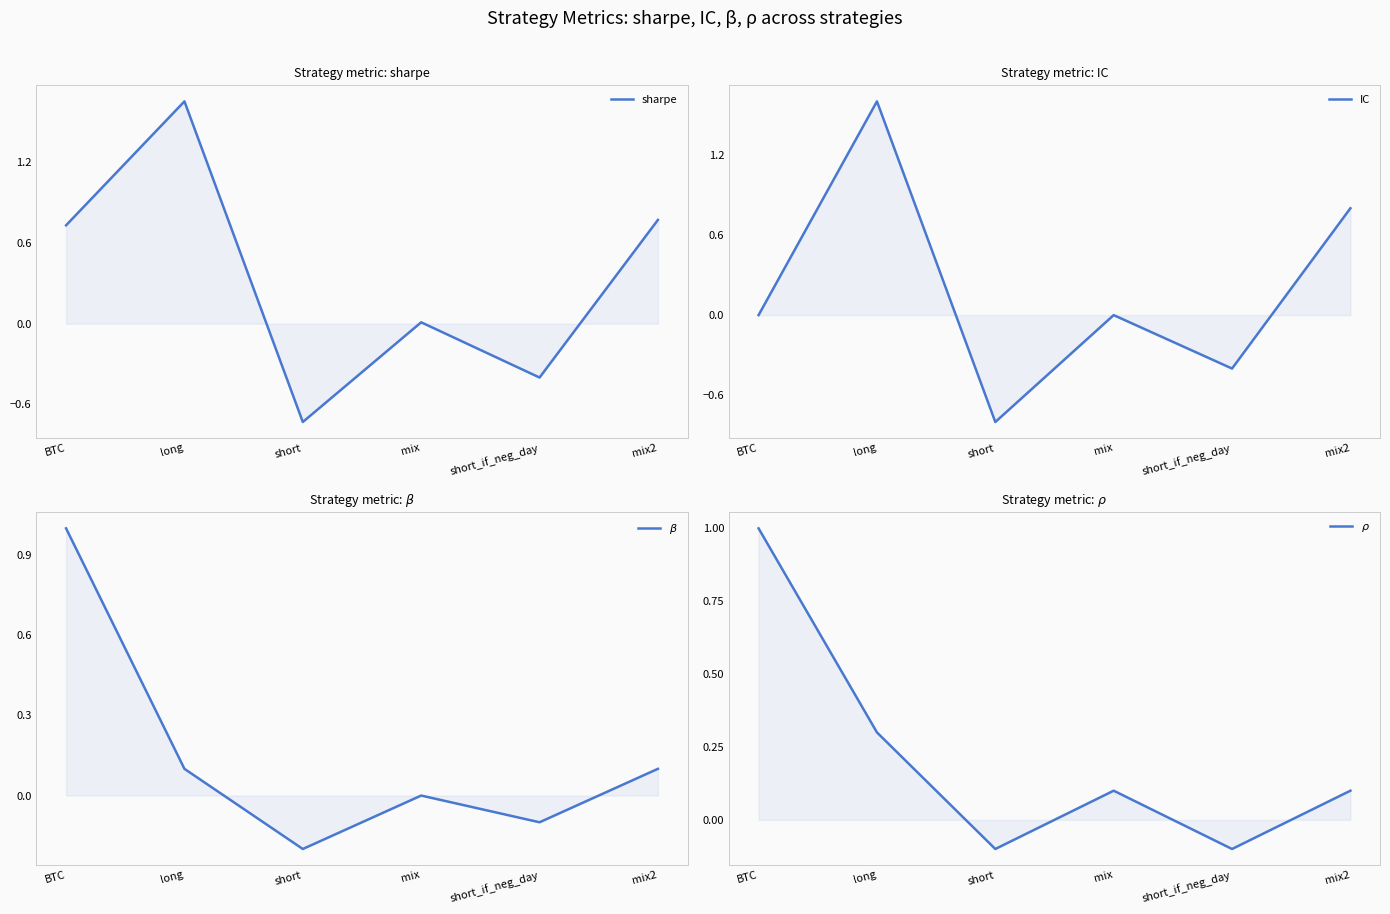

Is the value of $\rho$ at mix greater than the value of IC at BTC?

Yes